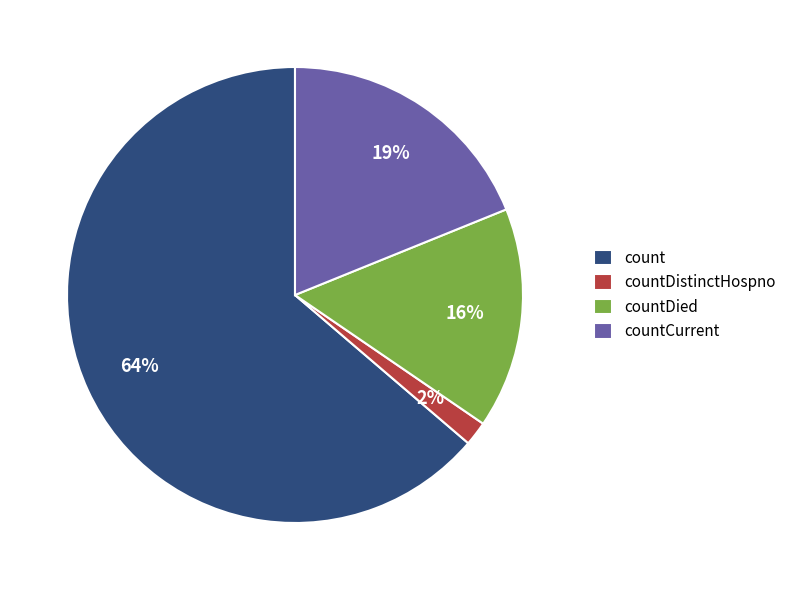

Rank the categories by value from highest to lowest.

count, countCurrent, countDied, countDistinctHospno